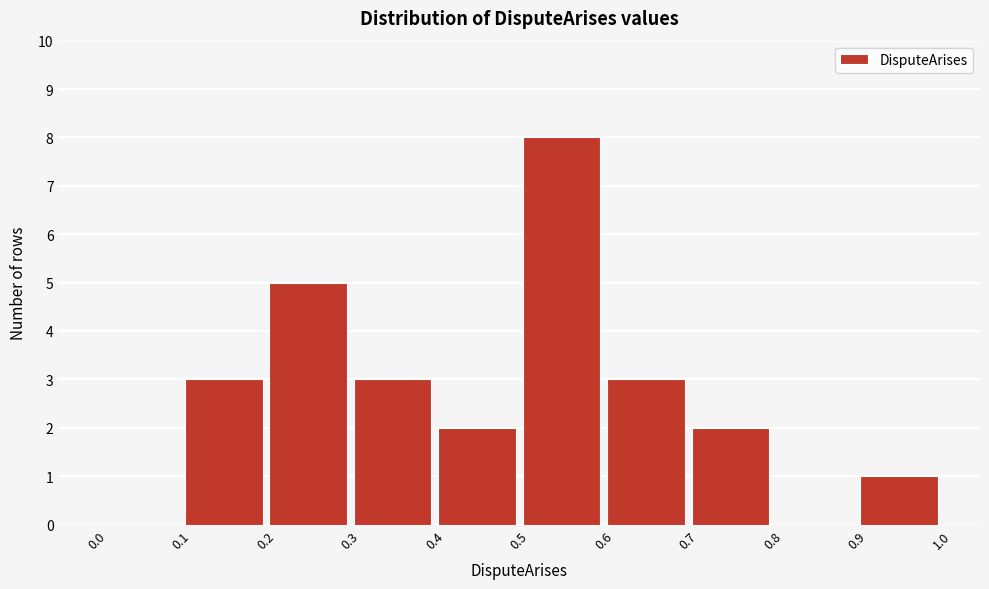

Over which range of the x-axis is the bar tallest?

0.5 to 0.6